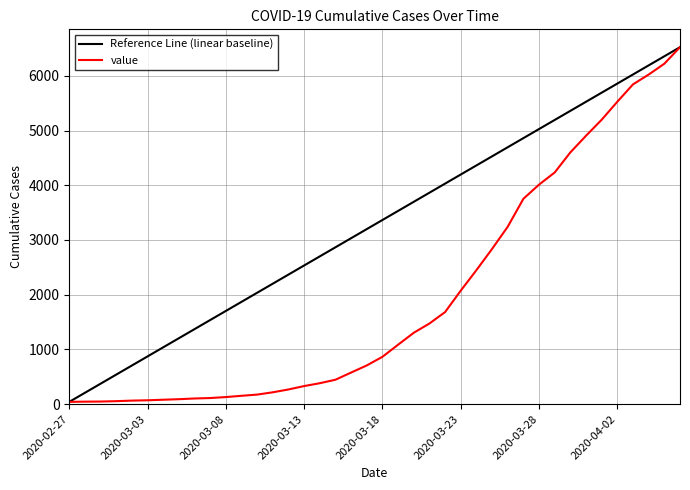

Is this an area chart (filled region under the line)?

No